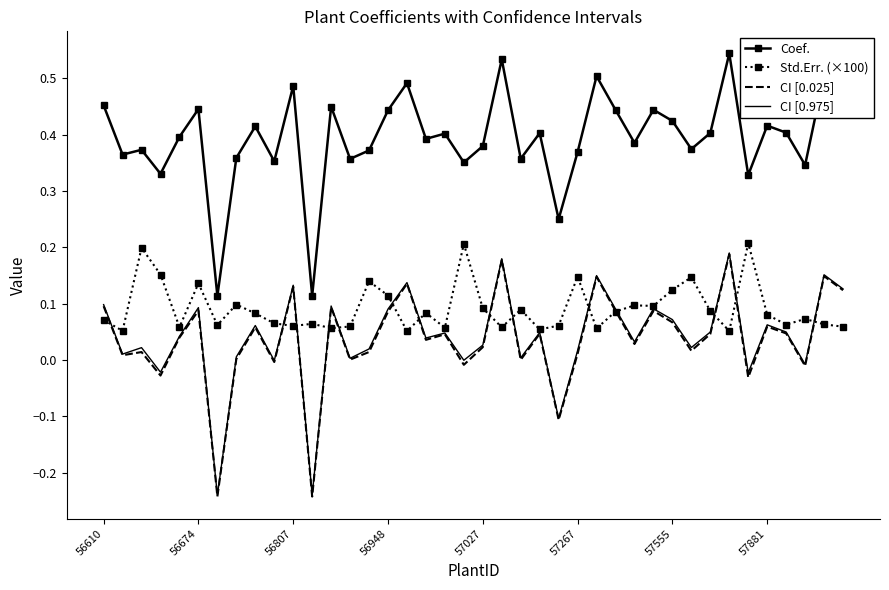

What are all the series names shown in the legend?

Coef., Std.Err. (×100), CI [0.025], CI [0.975]